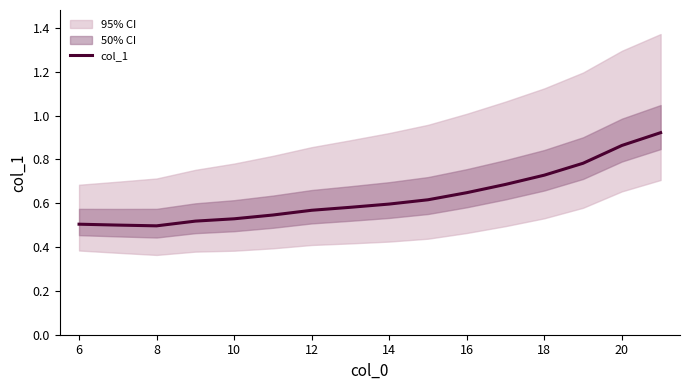

True or false: there are more than 2 points higher than both neighbors.

False